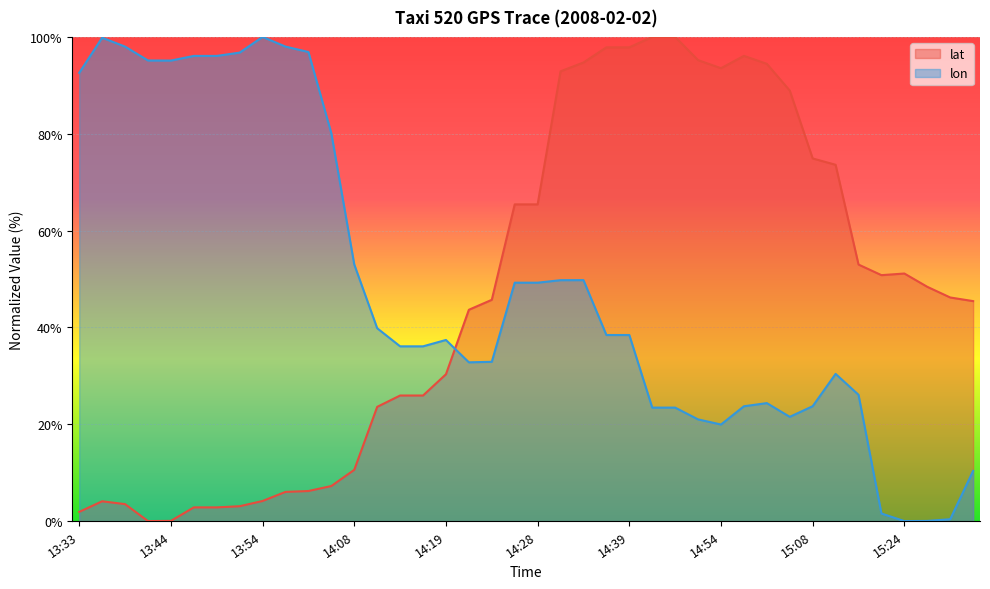

What is the average value of the lat series?

46.8